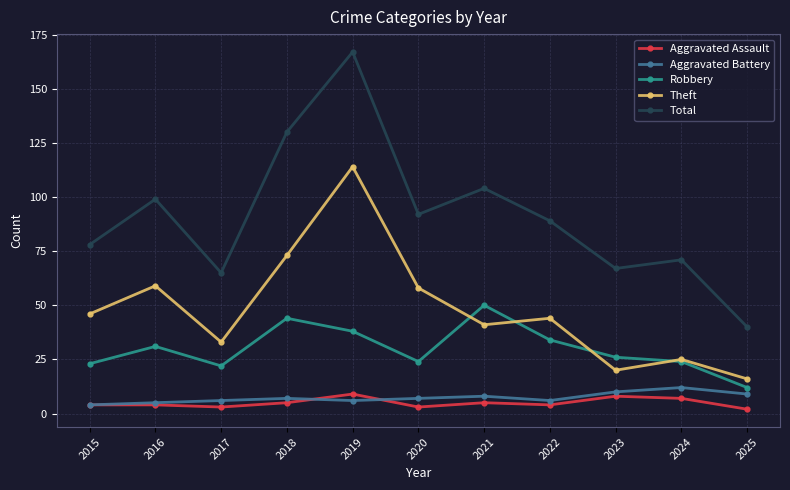

Reading right to left, what are all the values shown in this chart?

Aggravated Assault: 2025=2	2024=7	2023=8	2022=4	2021=5	2020=3	2019=9	2018=5	2017=3	2016=4	2015=4
Aggravated Battery: 2025=9	2024=12	2023=10	2022=6	2021=8	2020=7	2019=6	2018=7	2017=6	2016=5	2015=4
Robbery: 2025=12	2024=24	2023=26	2022=34	2021=50	2020=24	2019=38	2018=44	2017=22	2016=31	2015=23
Theft: 2025=16	2024=25	2023=20	2022=44	2021=41	2020=58	2019=114	2018=73	2017=33	2016=59	2015=46
Total: 2025=40	2024=71	2023=67	2022=89	2021=104	2020=92	2019=167	2018=130	2017=65	2016=99	2015=78